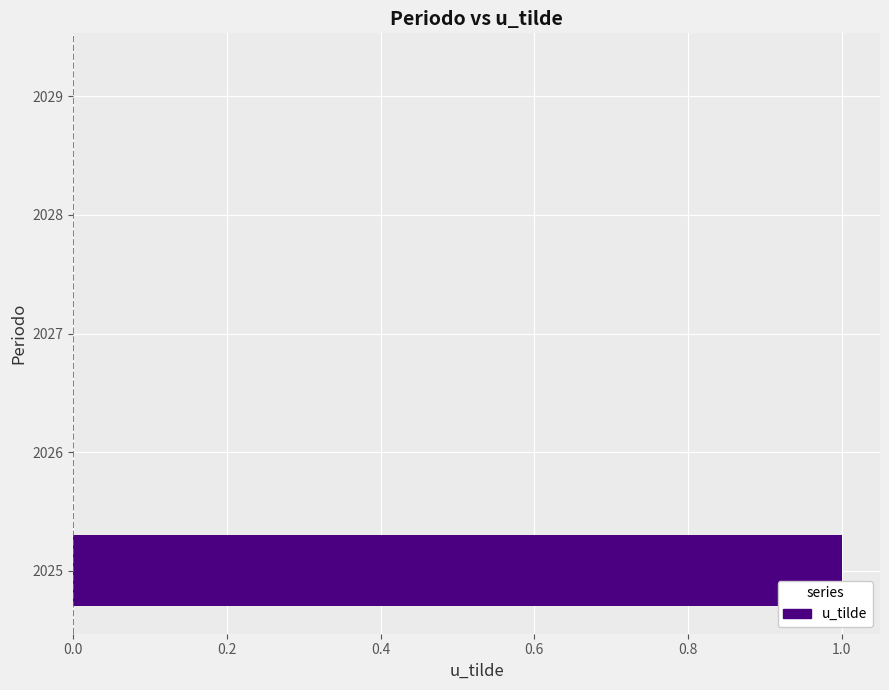

The chart shows a value of 1 at 2028. True or false?

False